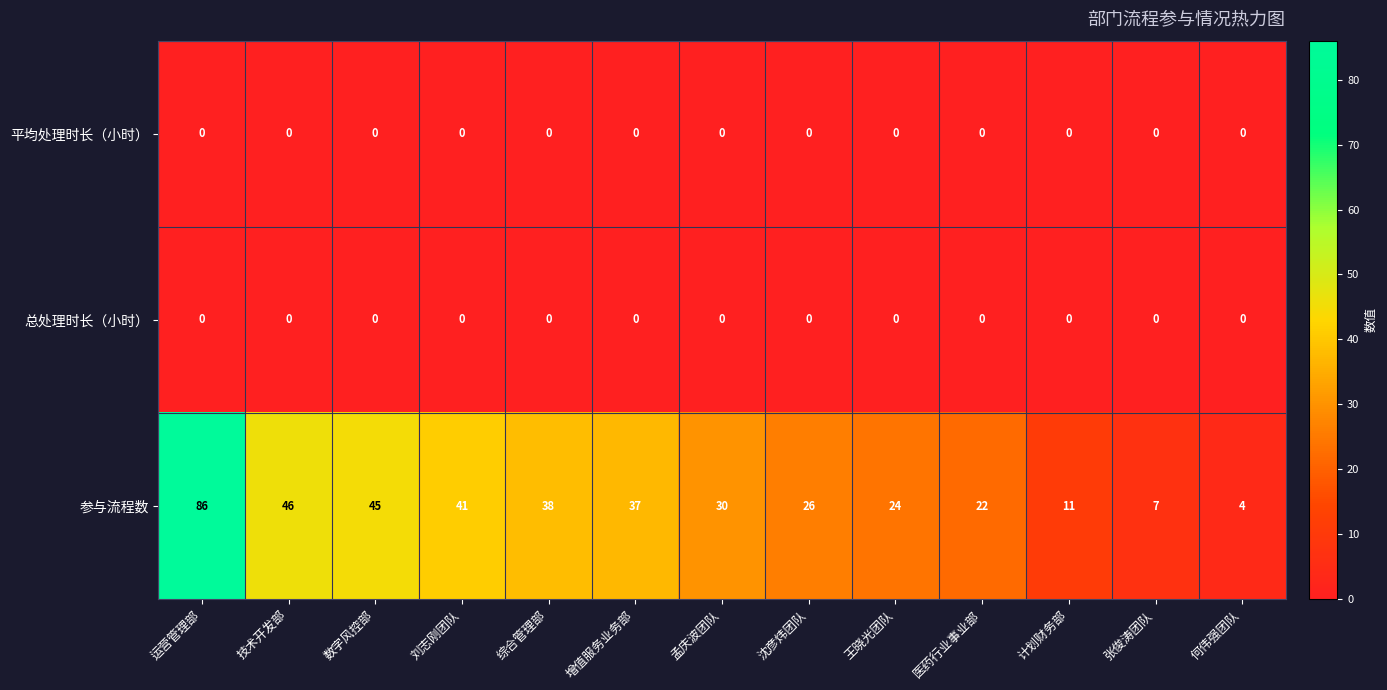

How many categories are shown in the chart?

13